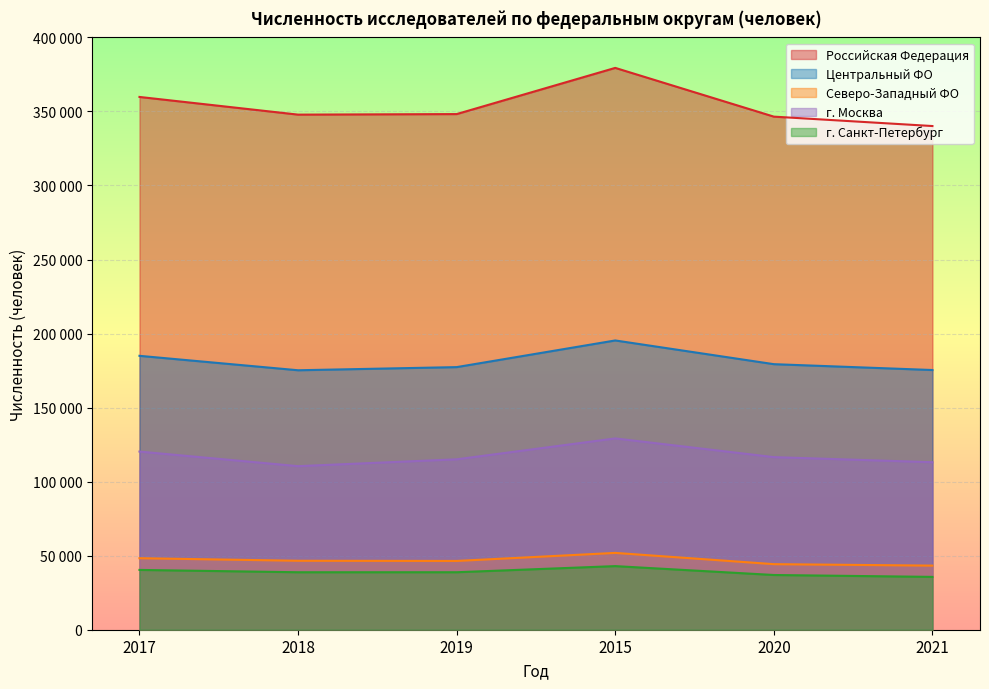

What is the maximum value for Северо-Западный ФО?

51884